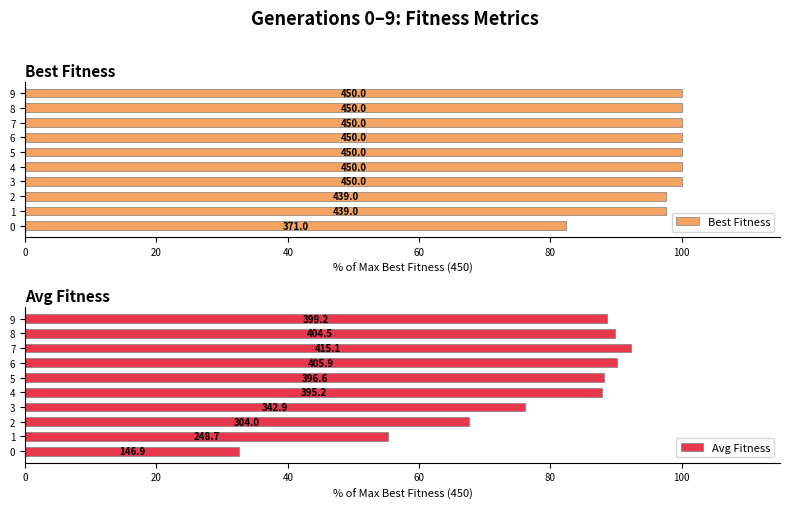

Between 6 and 8, which series saw the biggest shift?

Avg Fitness